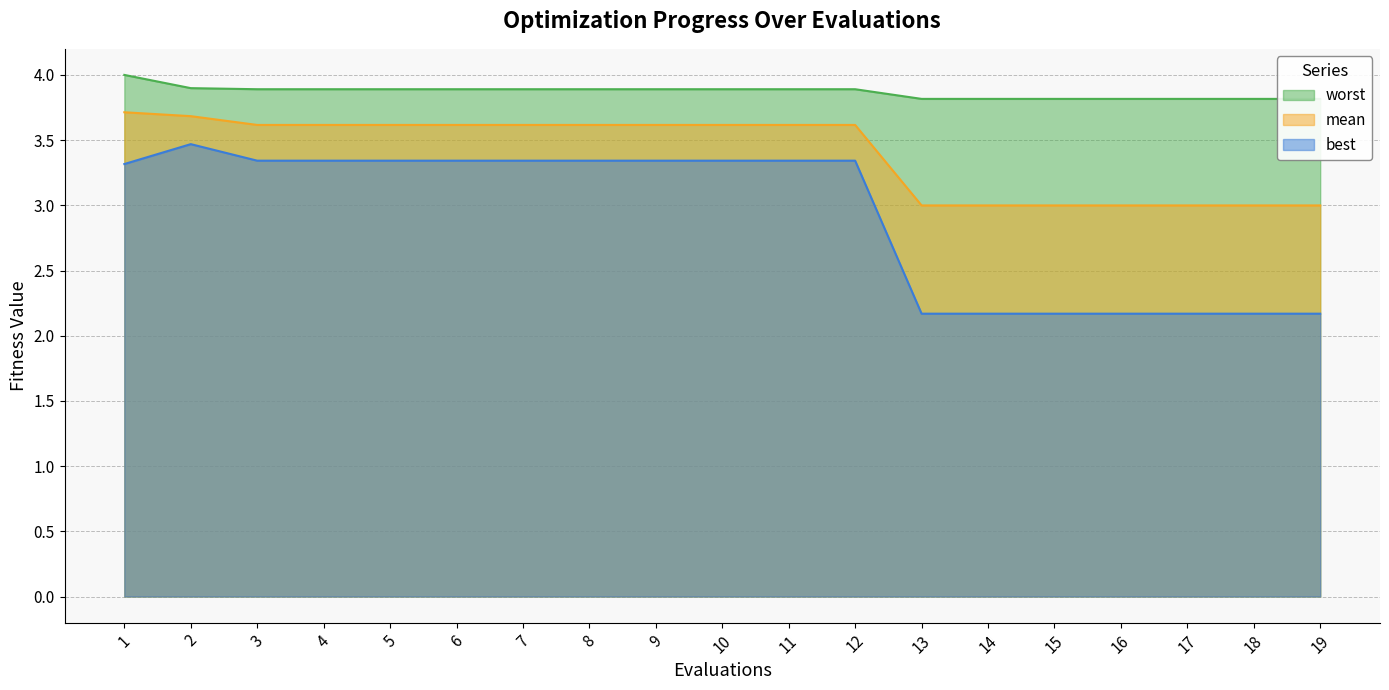

Where is best nearest to the value 2?

13